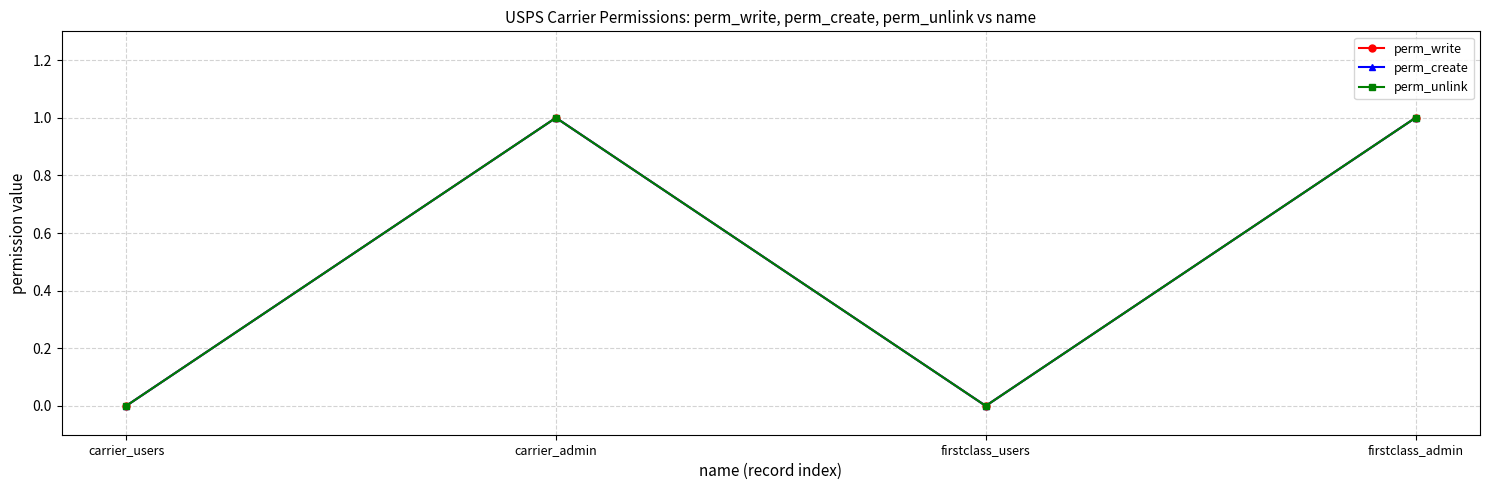

How many perm_write values are between 0 and 1?

4